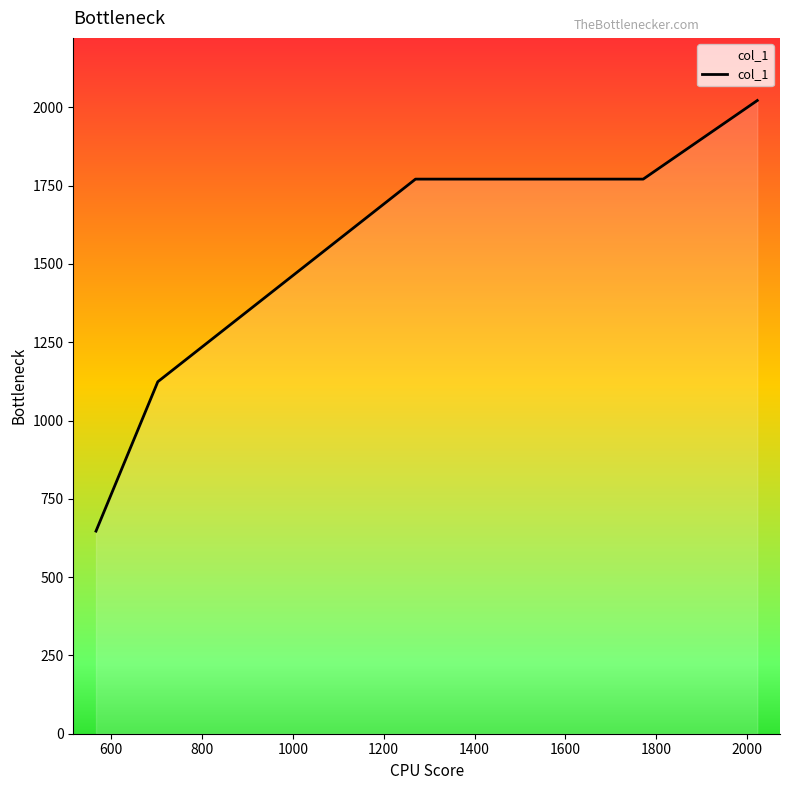

True or false: there are more than 2 points higher than both neighbors.

False